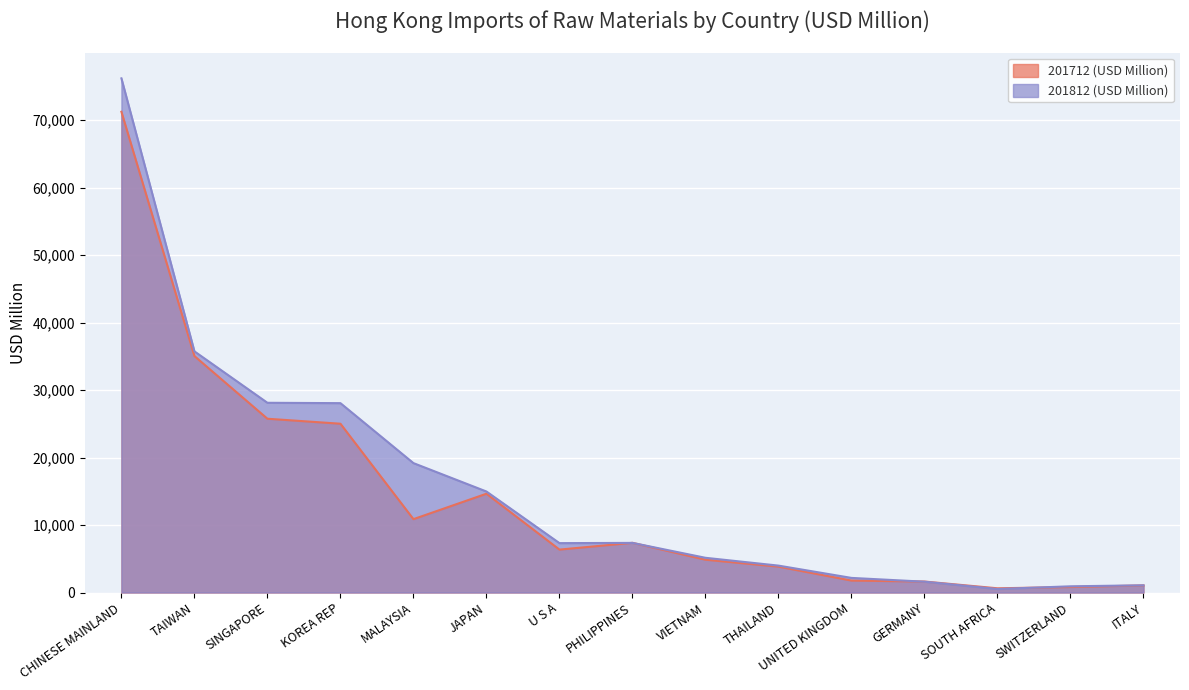

Which series has the largest total across all categories?

201812 (USD Million)